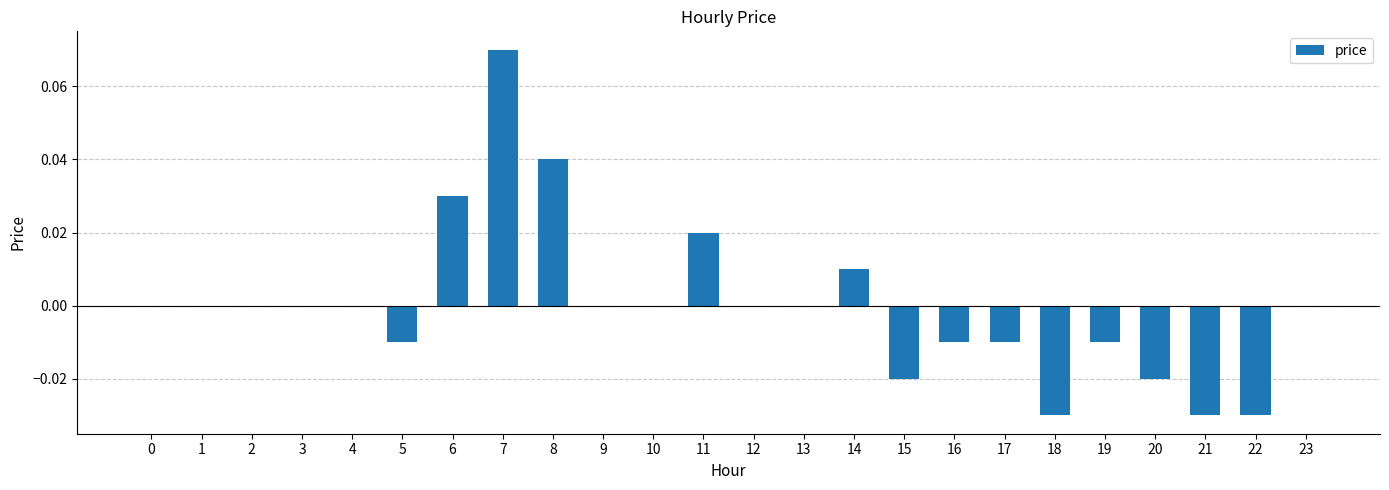

Which label corresponds to the largest value in the chart?

7